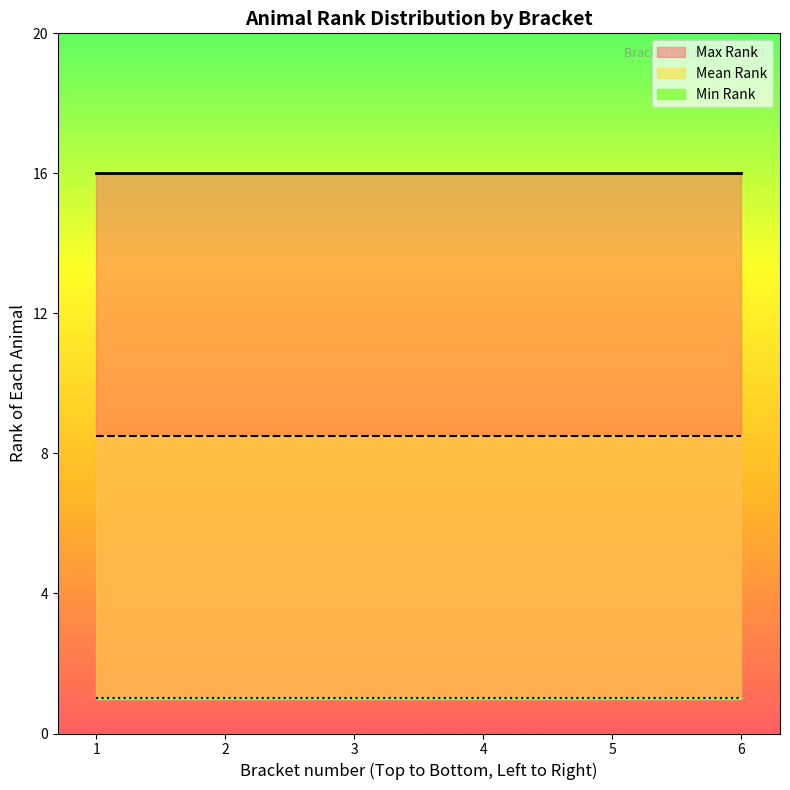

What is the approximate value of Max Rank at 5?

16.0